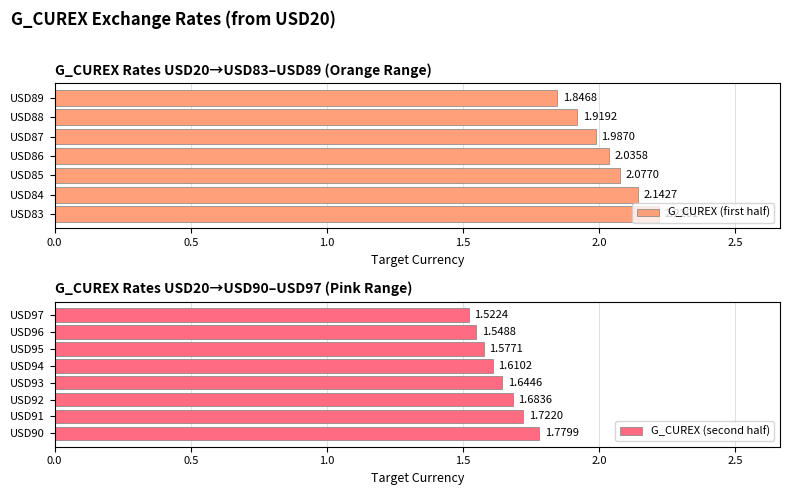

List the labels in order of value, largest first.

USD83, USD84, USD85, USD86, USD87, USD88, USD89, USD90, USD91, USD92, USD93, USD94, USD95, USD96, USD97